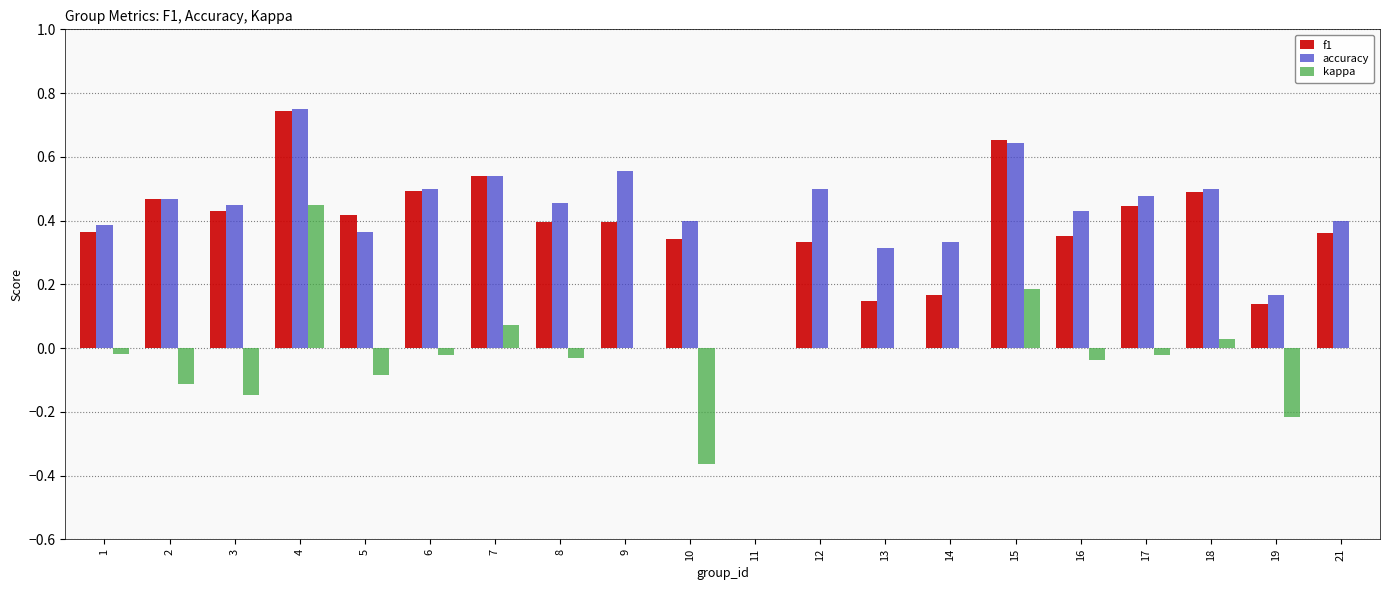

True or false: f1 has a value of 0.5 at 10.

False